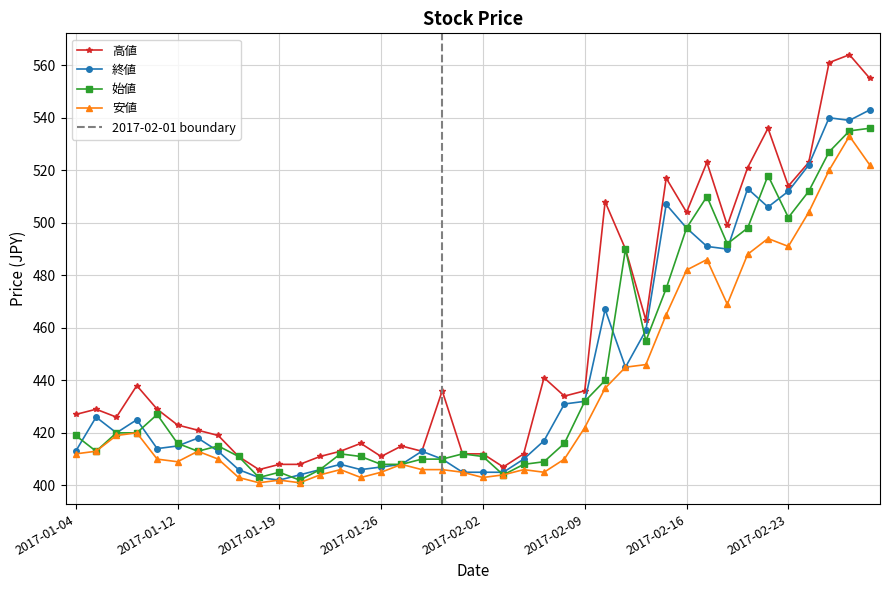

At which category does the chart reach its minimum across all series?

2017-01-18